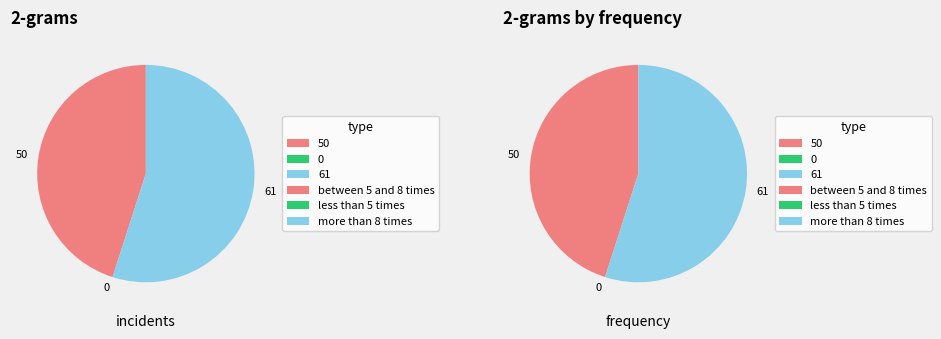

True or false: Englewood accounts for 26% of the total.

False